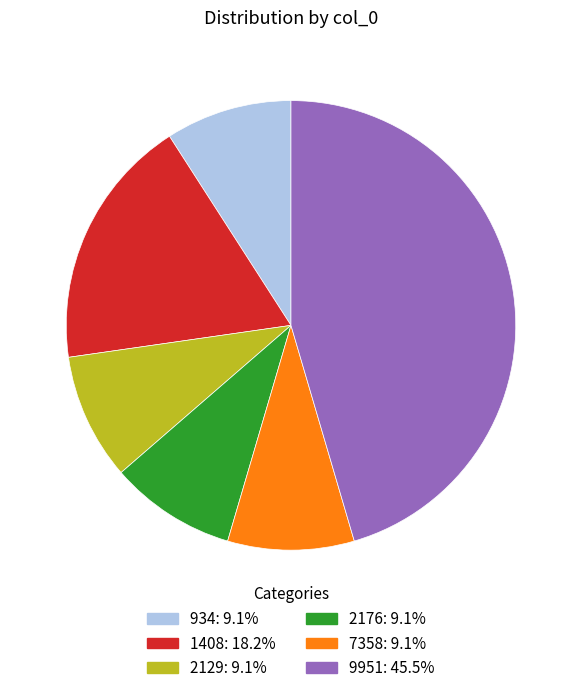

How many slices are in this pie chart?

6